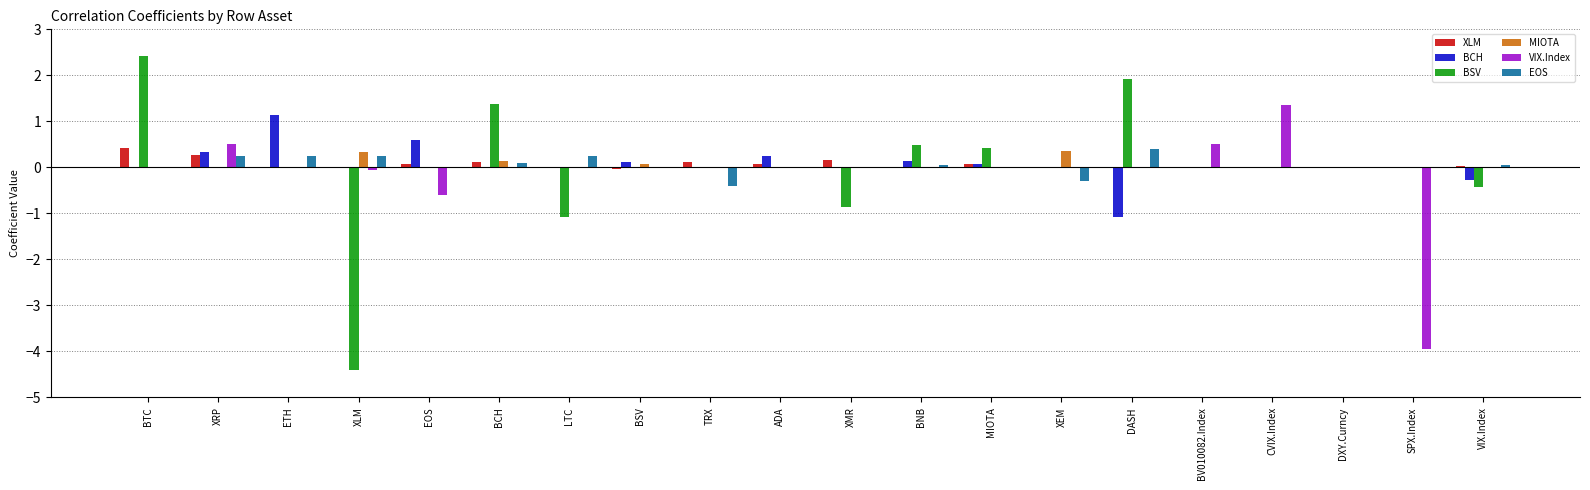

Are the bars grouped side by side (vs. stacked)?

Yes